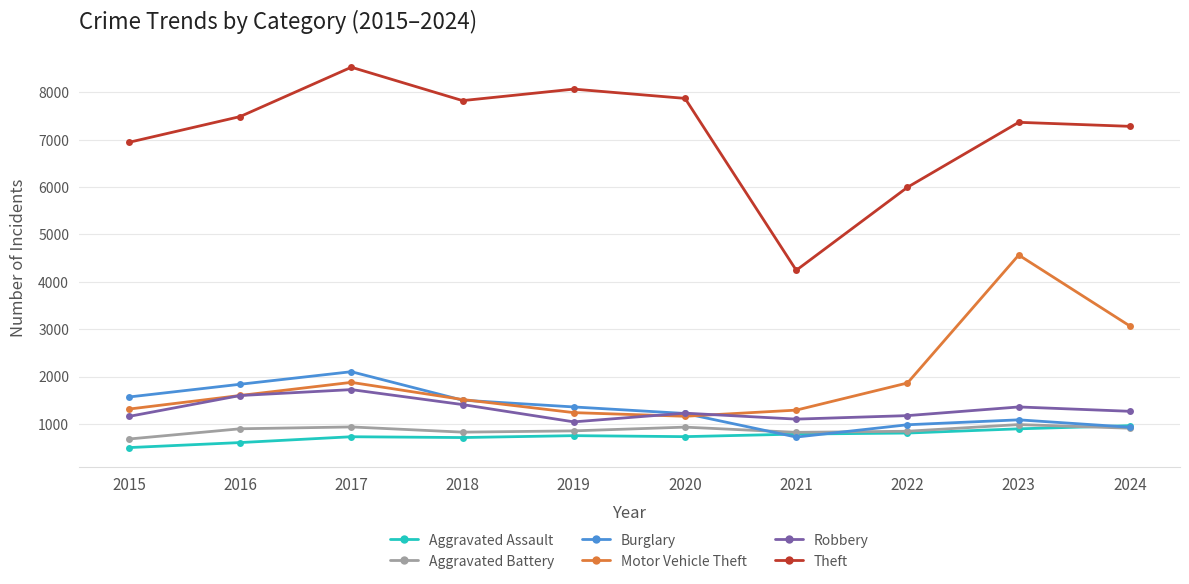

What is the difference between the second highest and second lowest values in the Aggravated Assault series?

290